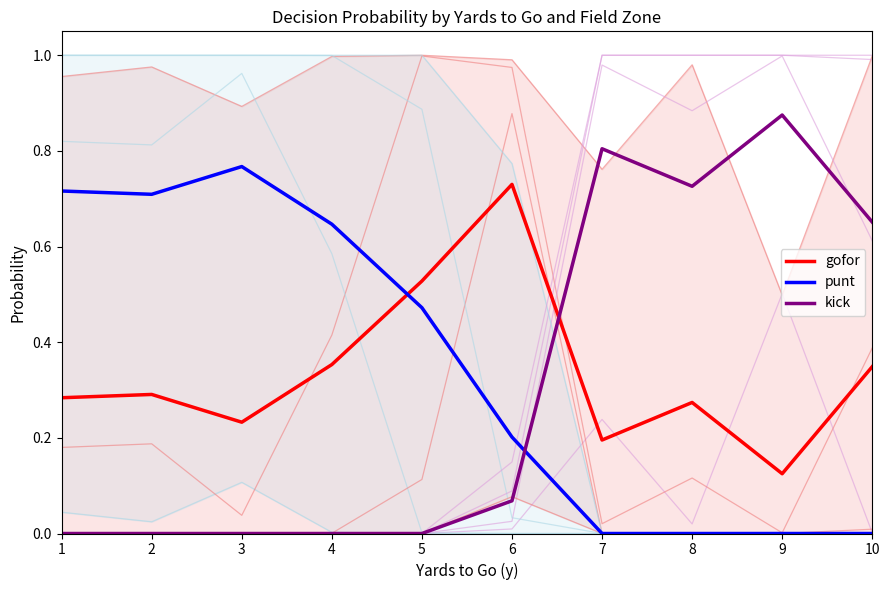

At which label does kick reach its minimum?

1